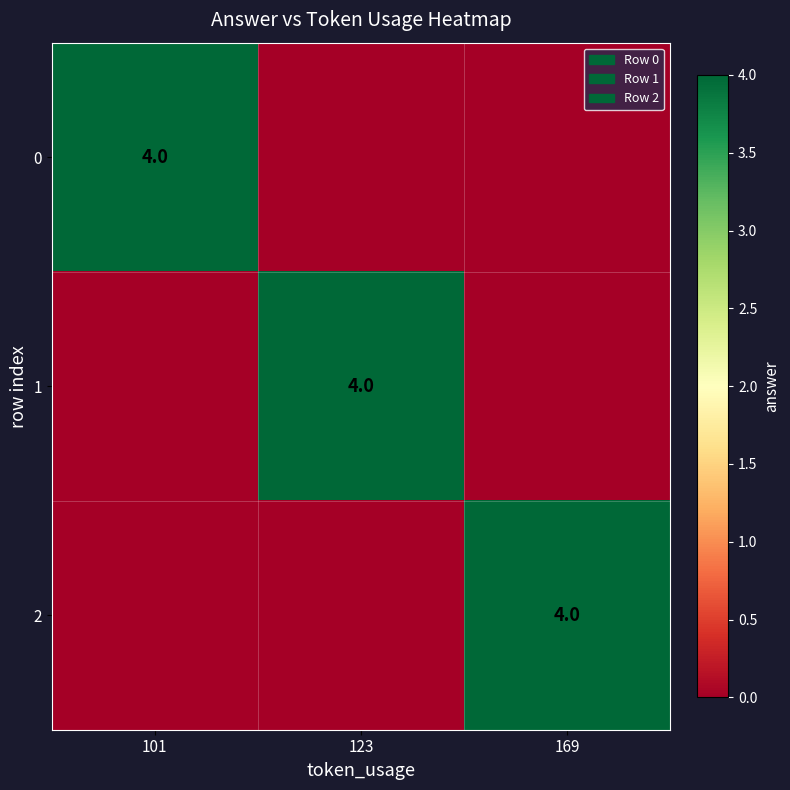

The 0 series shows 4 at 101. True or false?

True